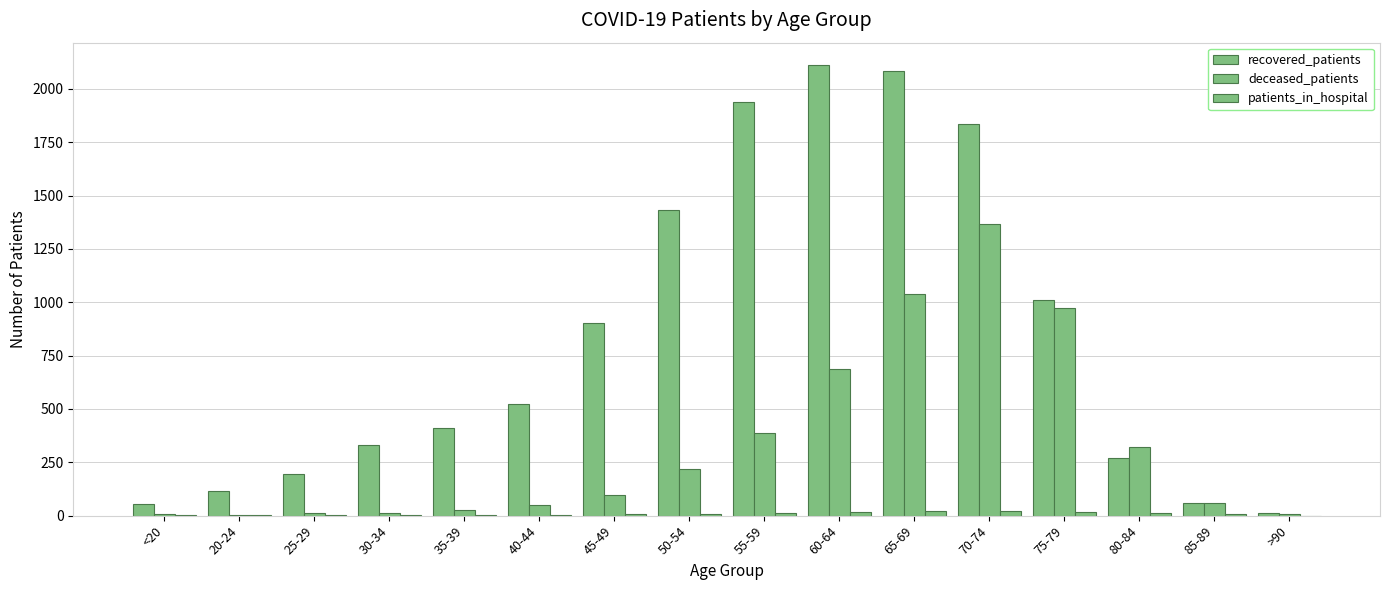

At which label is patients_in_hospital closest to 12?

55-59